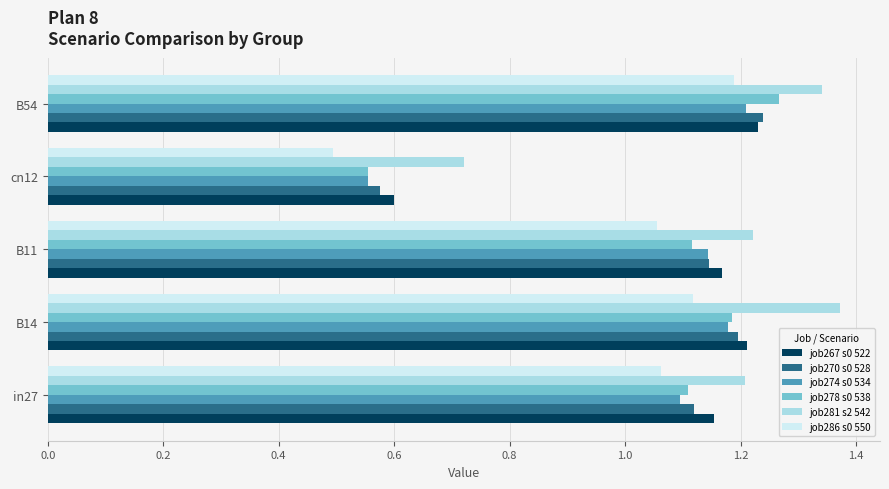

True or false: job274 s0 534 has a value of 1.2 at B54.

True